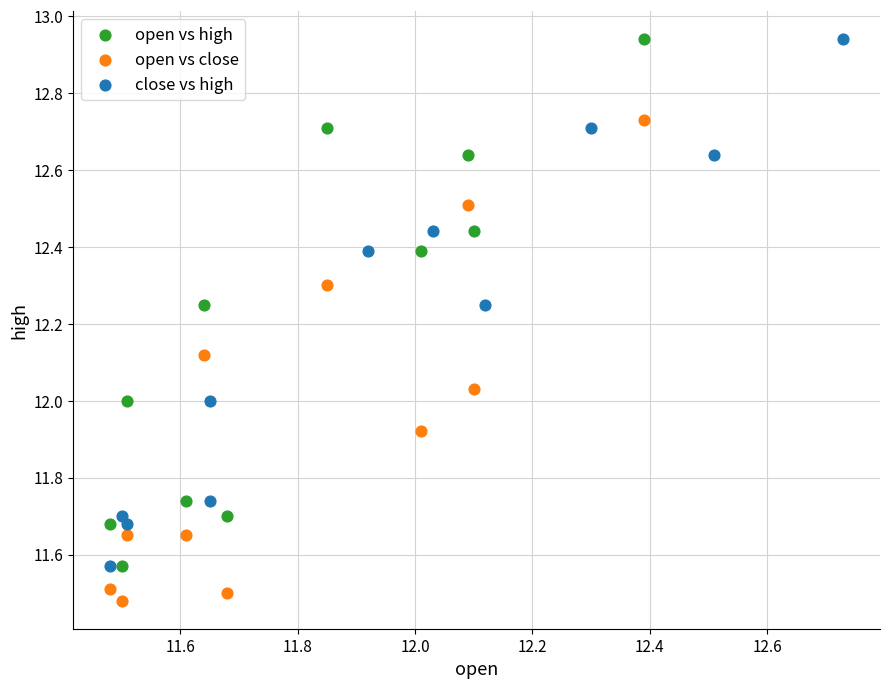

Which series contains the lowest Y value?

open vs close